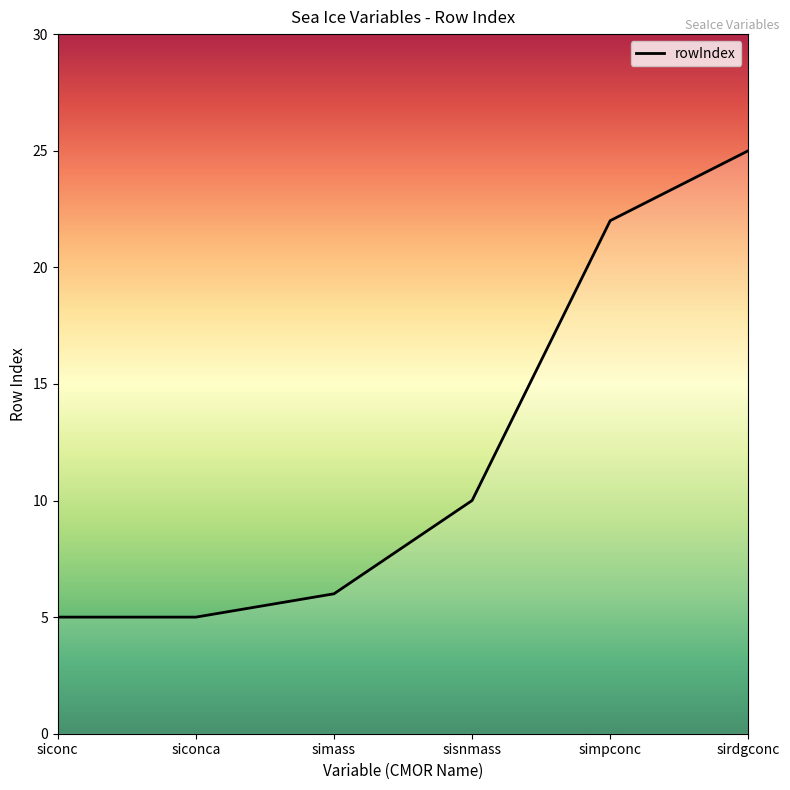

Reading right to left, list all the values displayed in this chart.

sirdgconc=25	simpconc=22	sisnmass=10	simass=6	siconca=5	siconc=5